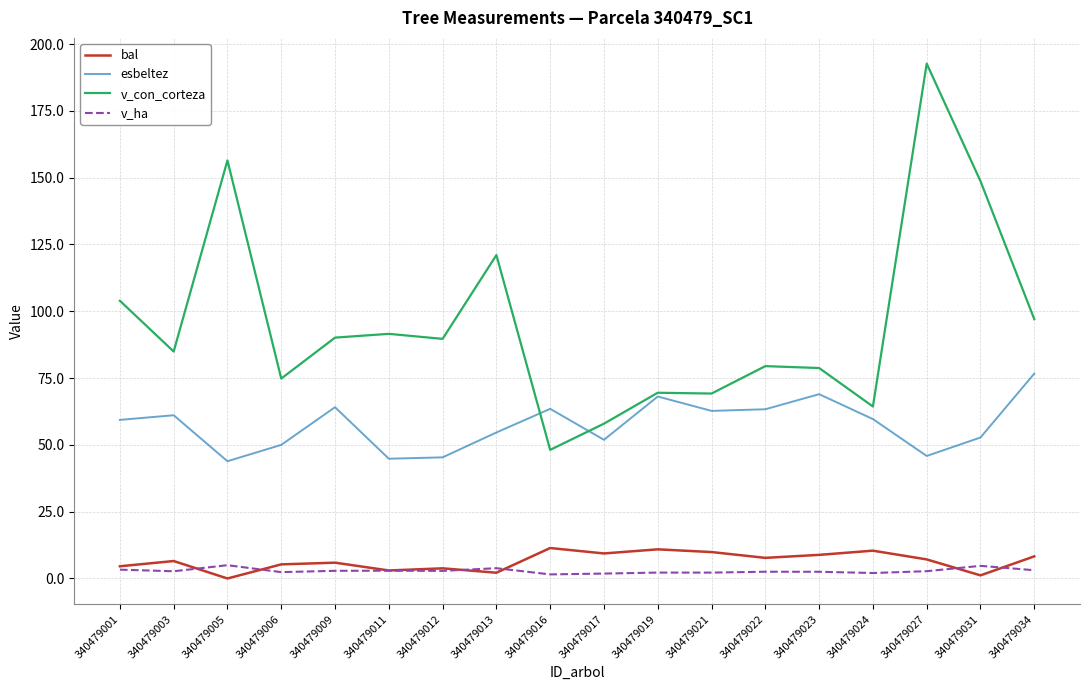

True or false: v_con_corteza and v_ha cross at least once.

False